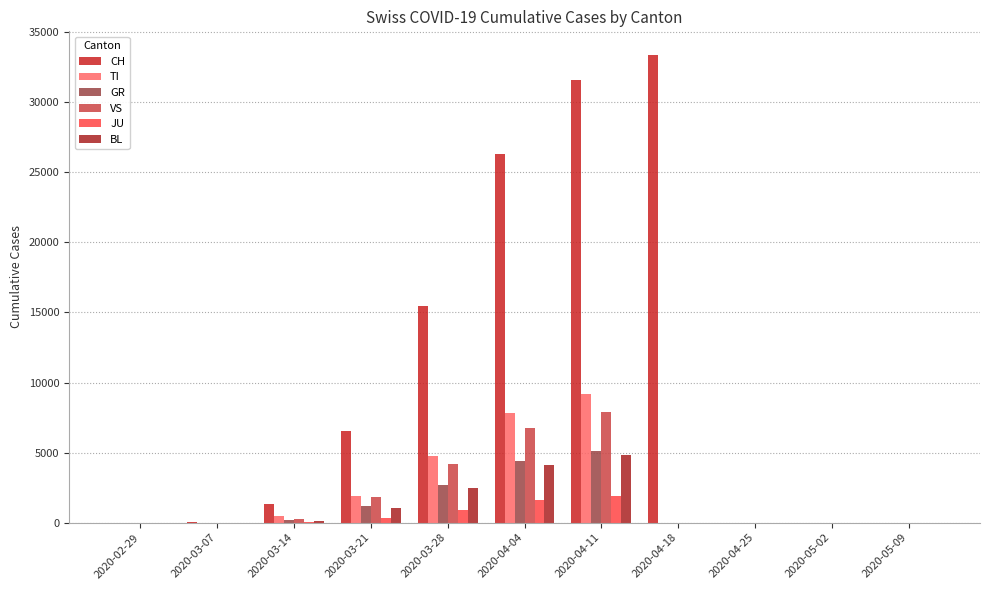

What is the label of the 8th bar from the left?

2020-04-18